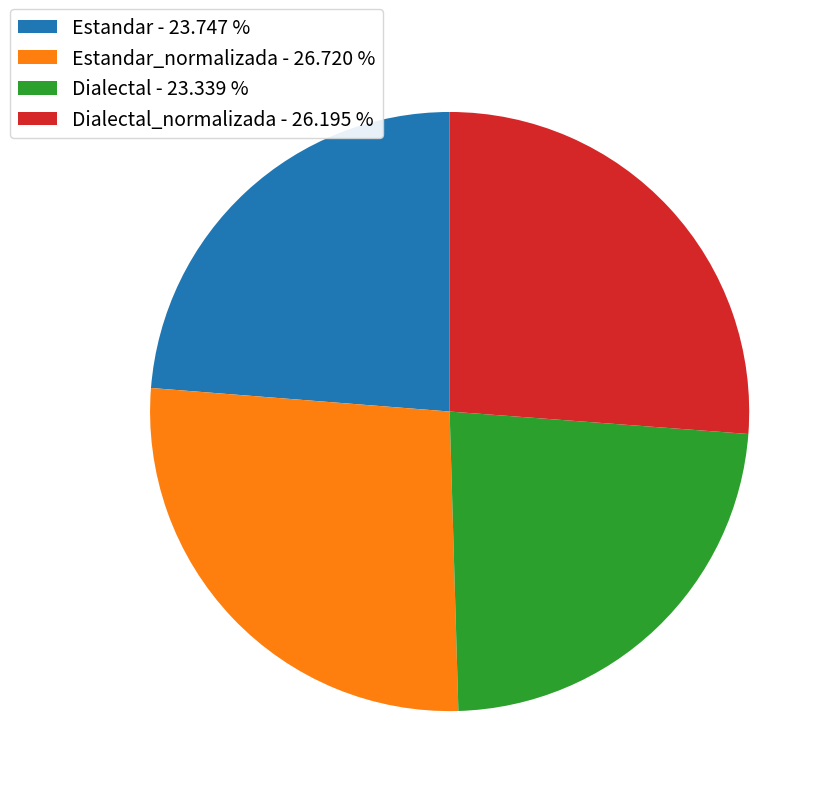

Is there a majority slice in this chart?

No